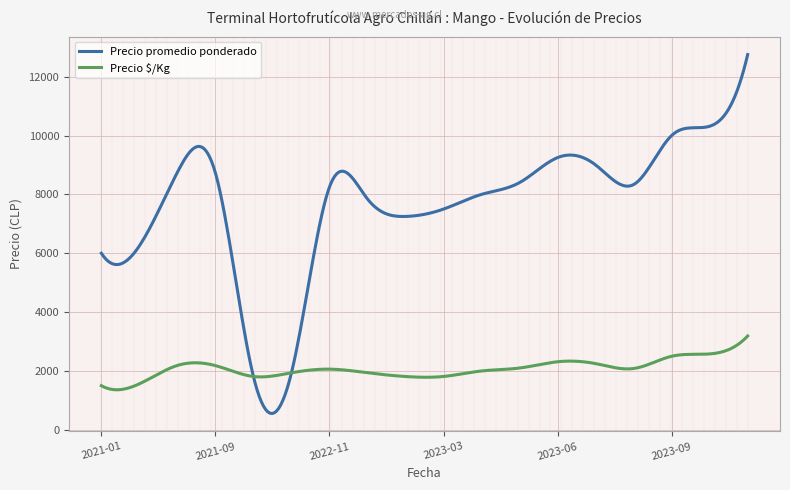

Which series has the largest range (max minus min)?

Precio promedio ponderado